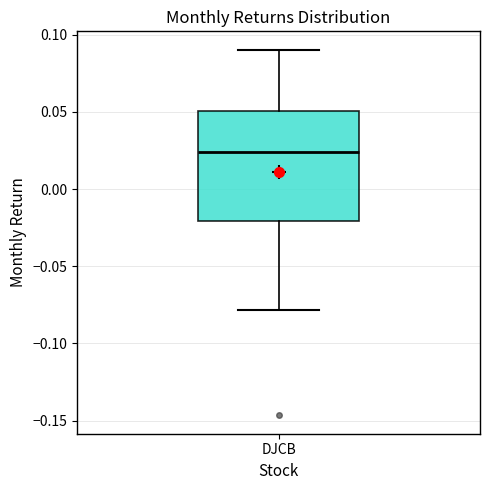

Transcribe this box plot: give where the median line is, the range the box spans, and where the two whiskers end, as read against the y-axis. The values are not printed on the chart, so give them approximately, as read against the axis.

median 0.025, box -0.020 to 0.050, whiskers -0.080 to 0.090